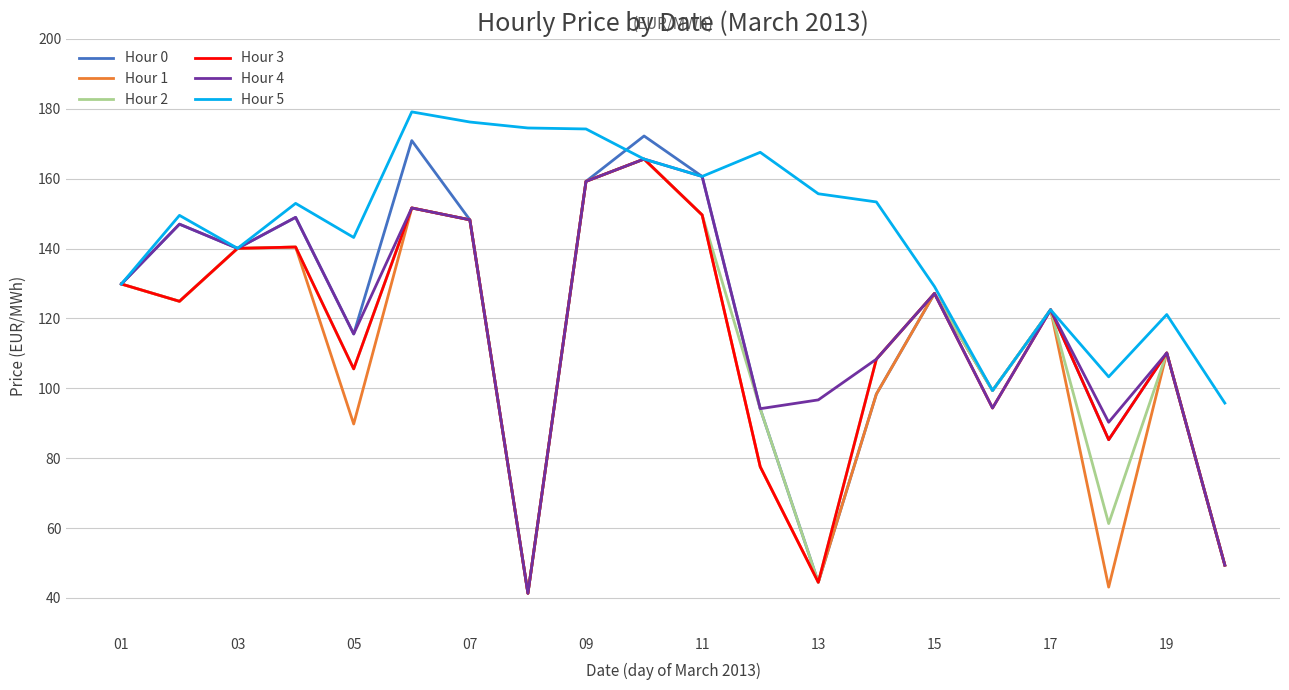

Which series has the largest range (max minus min)?

Hour 0